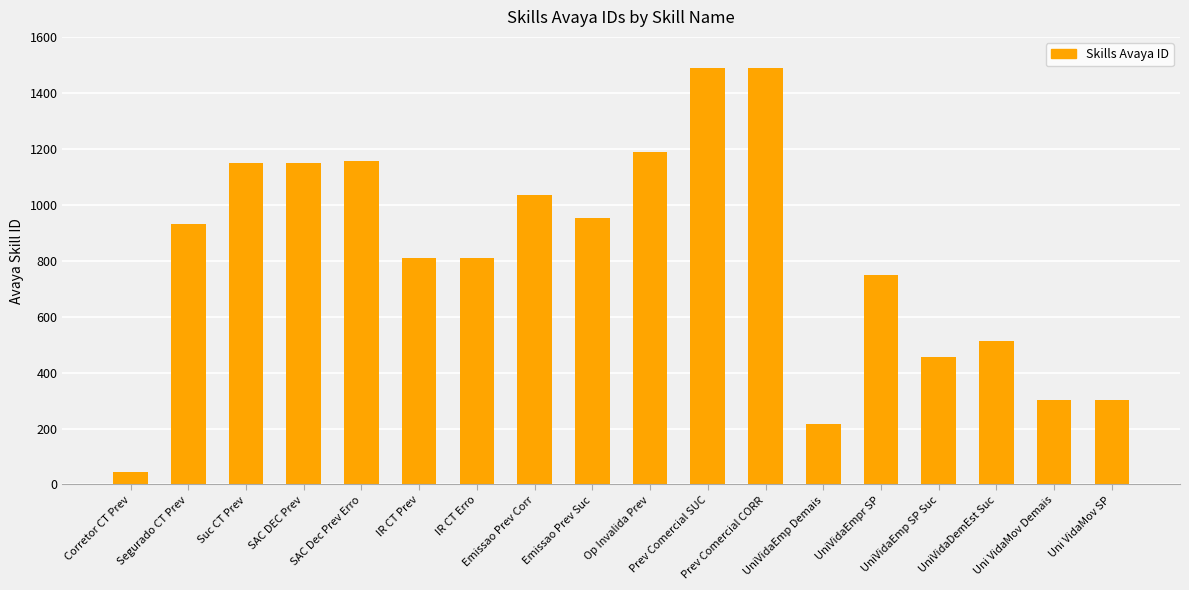

What is the greatest value displayed?

1488